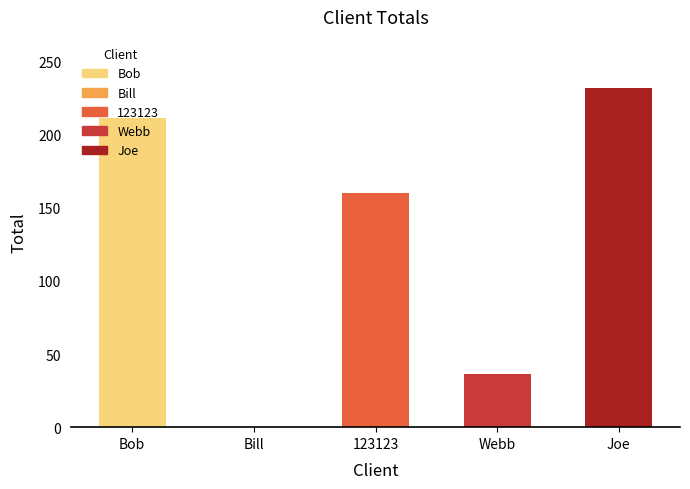

What is the difference between the values at Webb and Bill?

36.6